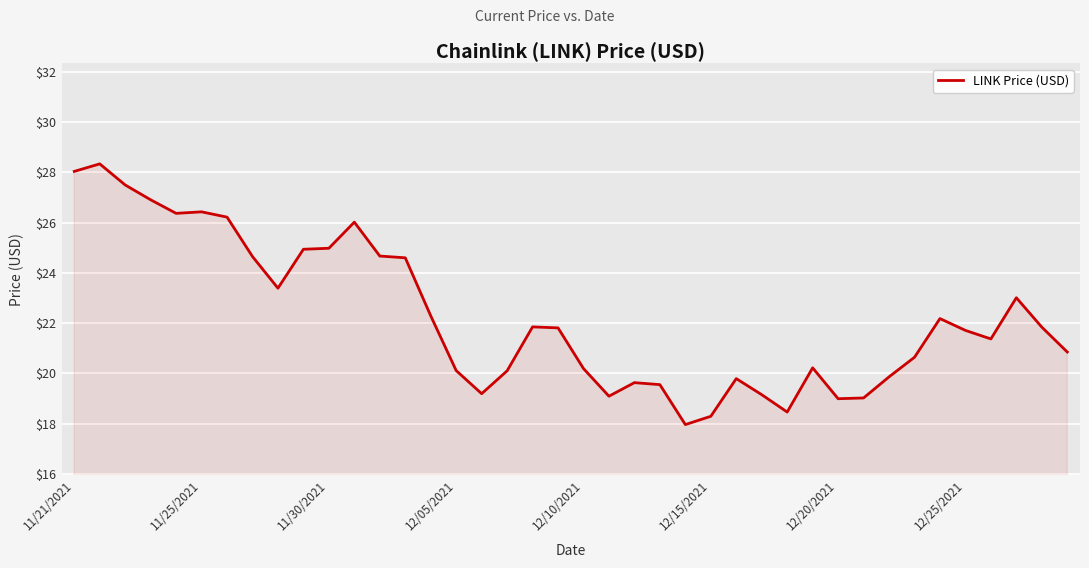

What is the smallest value displayed?

18.0